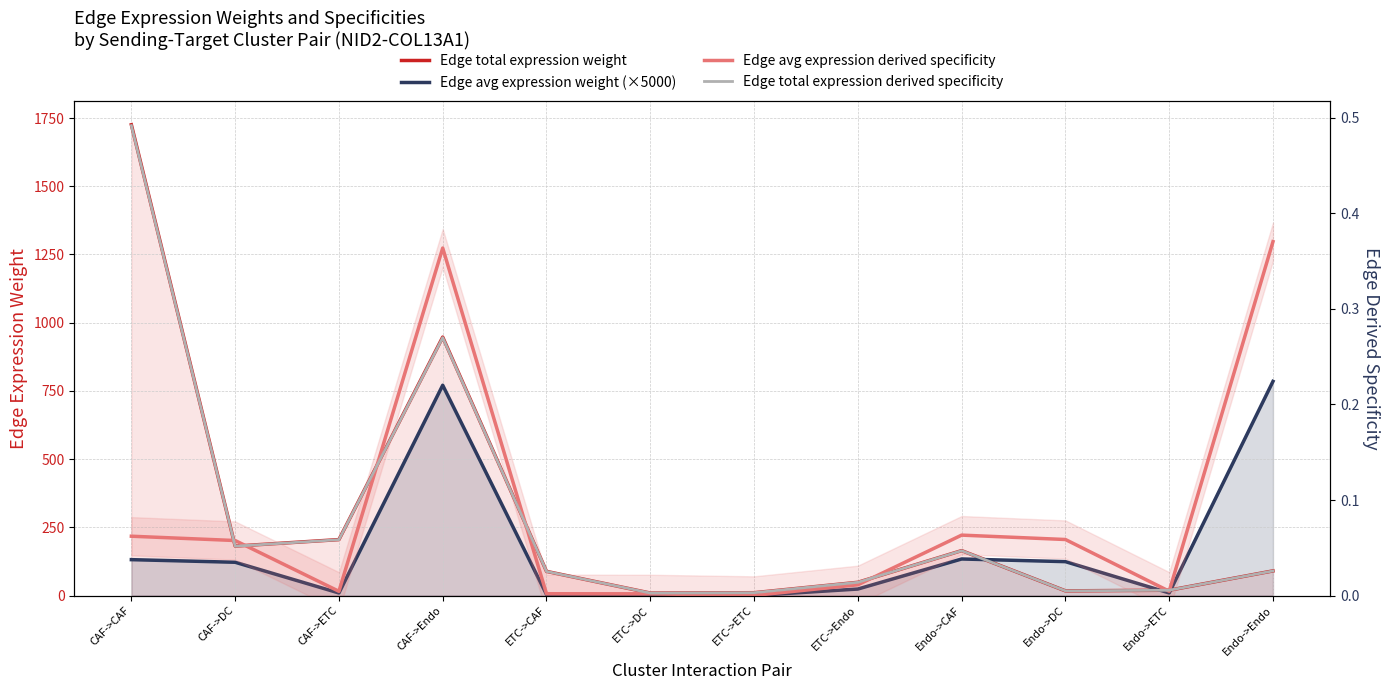

Which category has the highest value across all series?

CAF->CAF